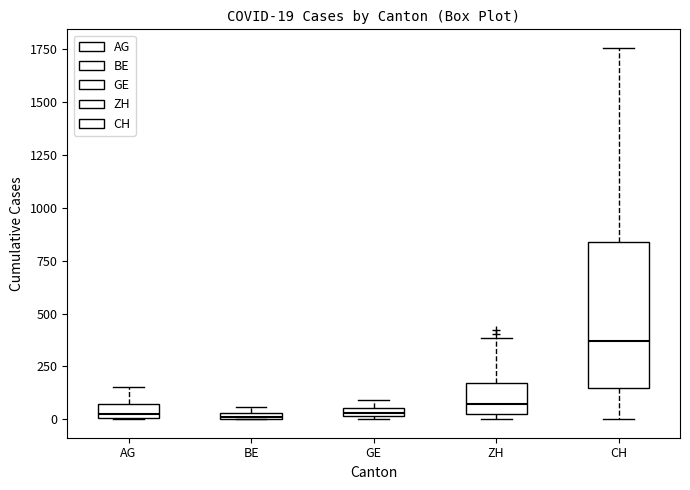

Which box has the highest median line?

CH